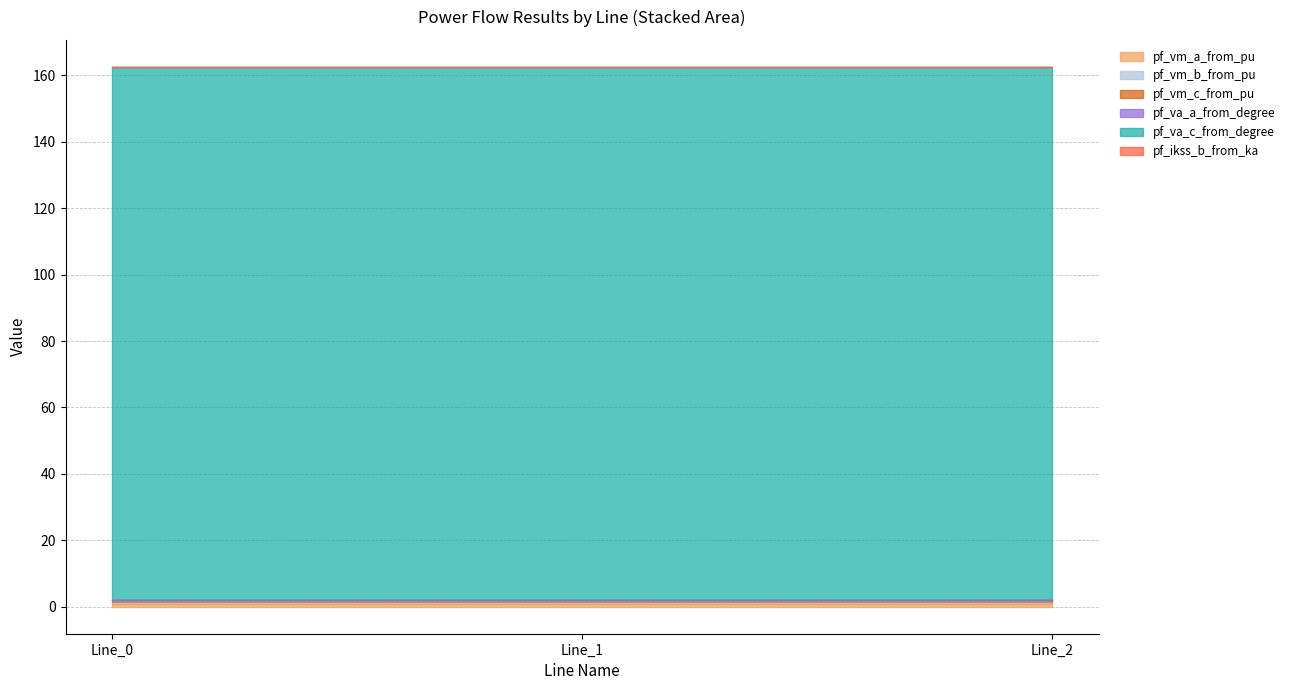

How many pf_va_a_from_degree values are between 0 and 1?

3